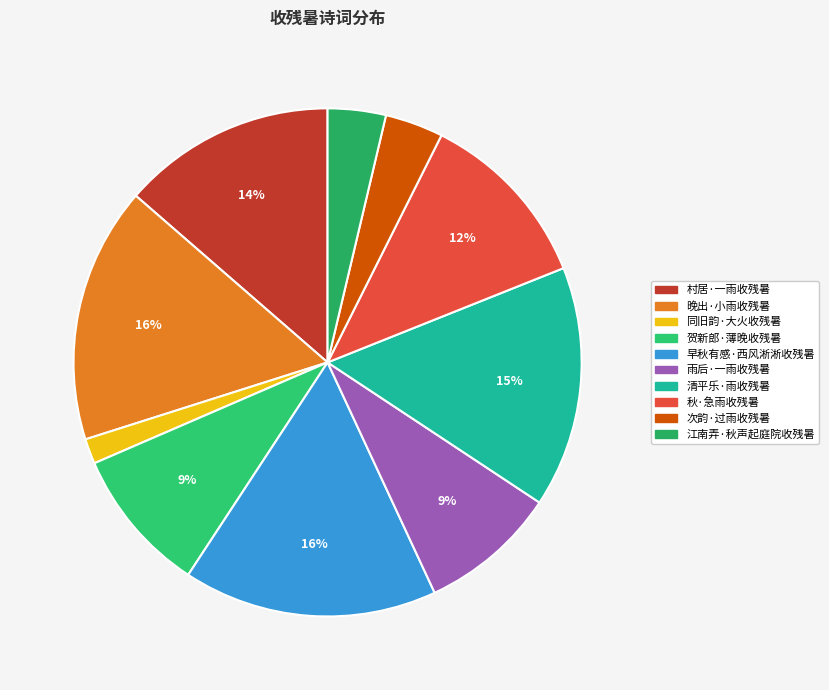

Combined, what portion of the pie is 秋·急雨收残暑 and 早秋有感·西风淅淅收残暑?

27.7%